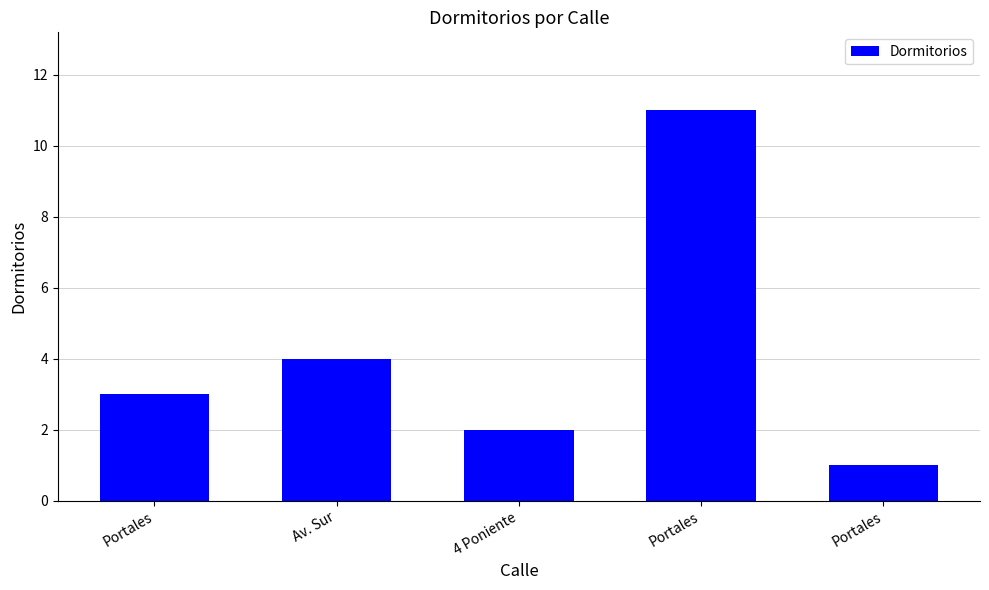

What is the difference between the values at Portales and Portales?

2